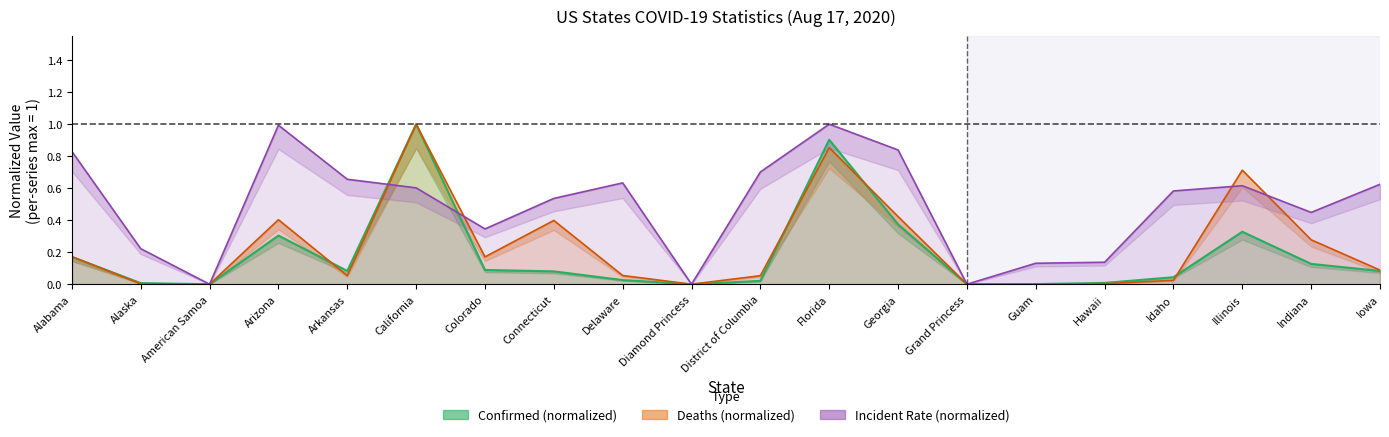

What is the spread (max minus min) of values at Indiana?

0.3